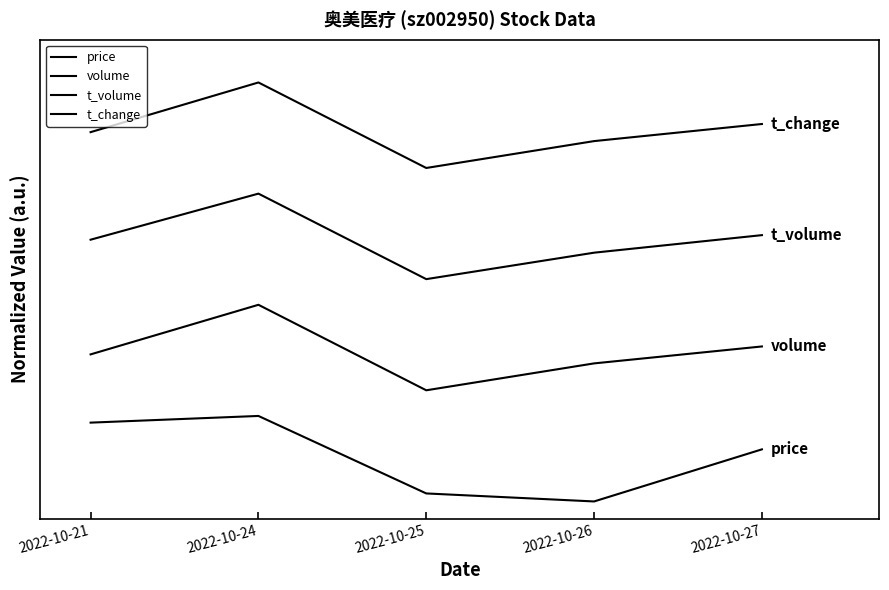

In t_change, how many points are higher than both neighbors (excluding endpoints)?

1